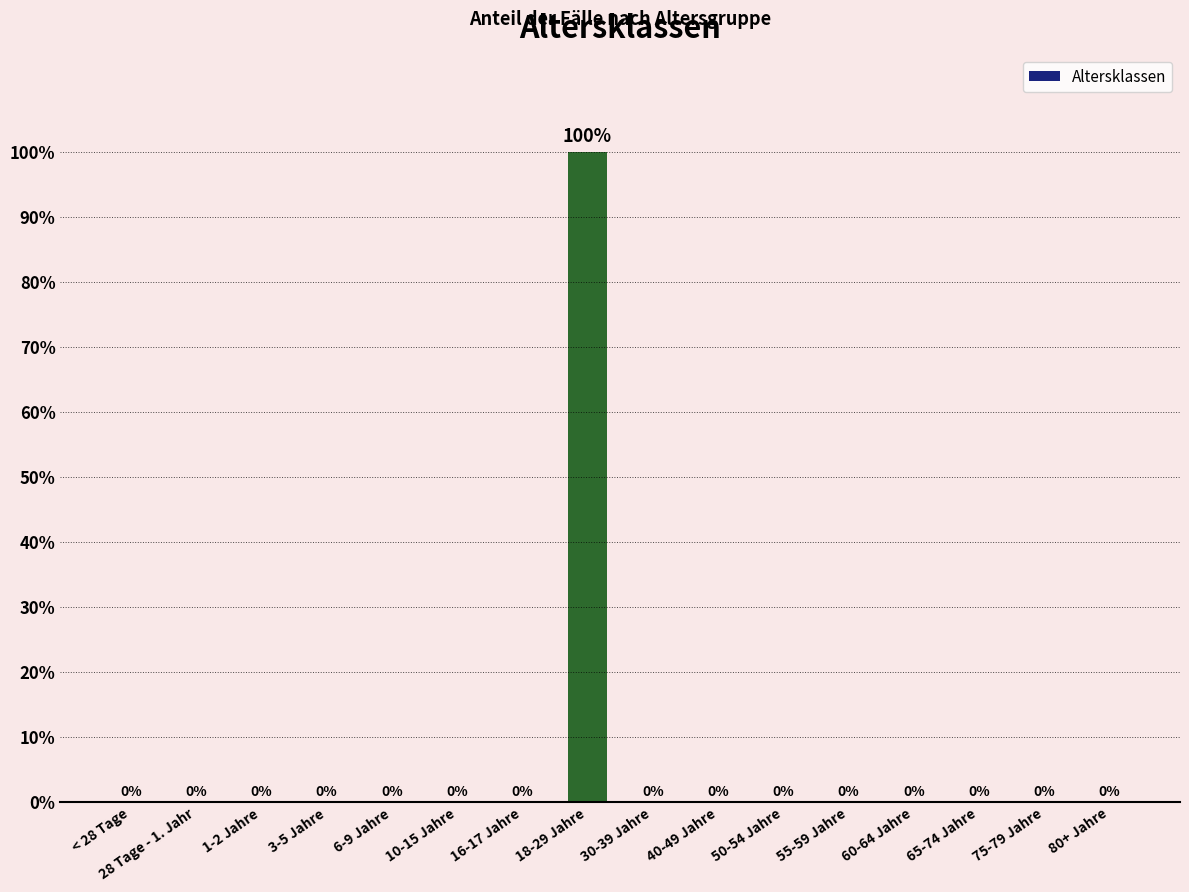

Does the chart contain stacked bars?

No